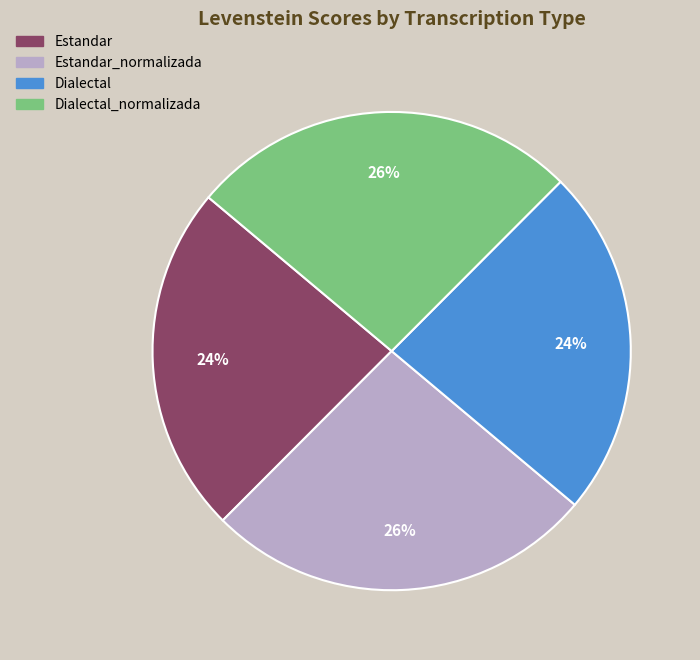

To the nearest percent, what is the average slice percentage?

25%